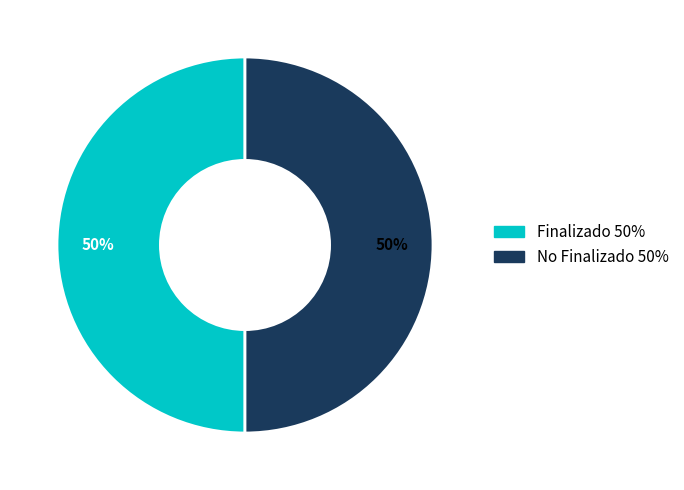

To the nearest percent, what is the average slice percentage?

50%